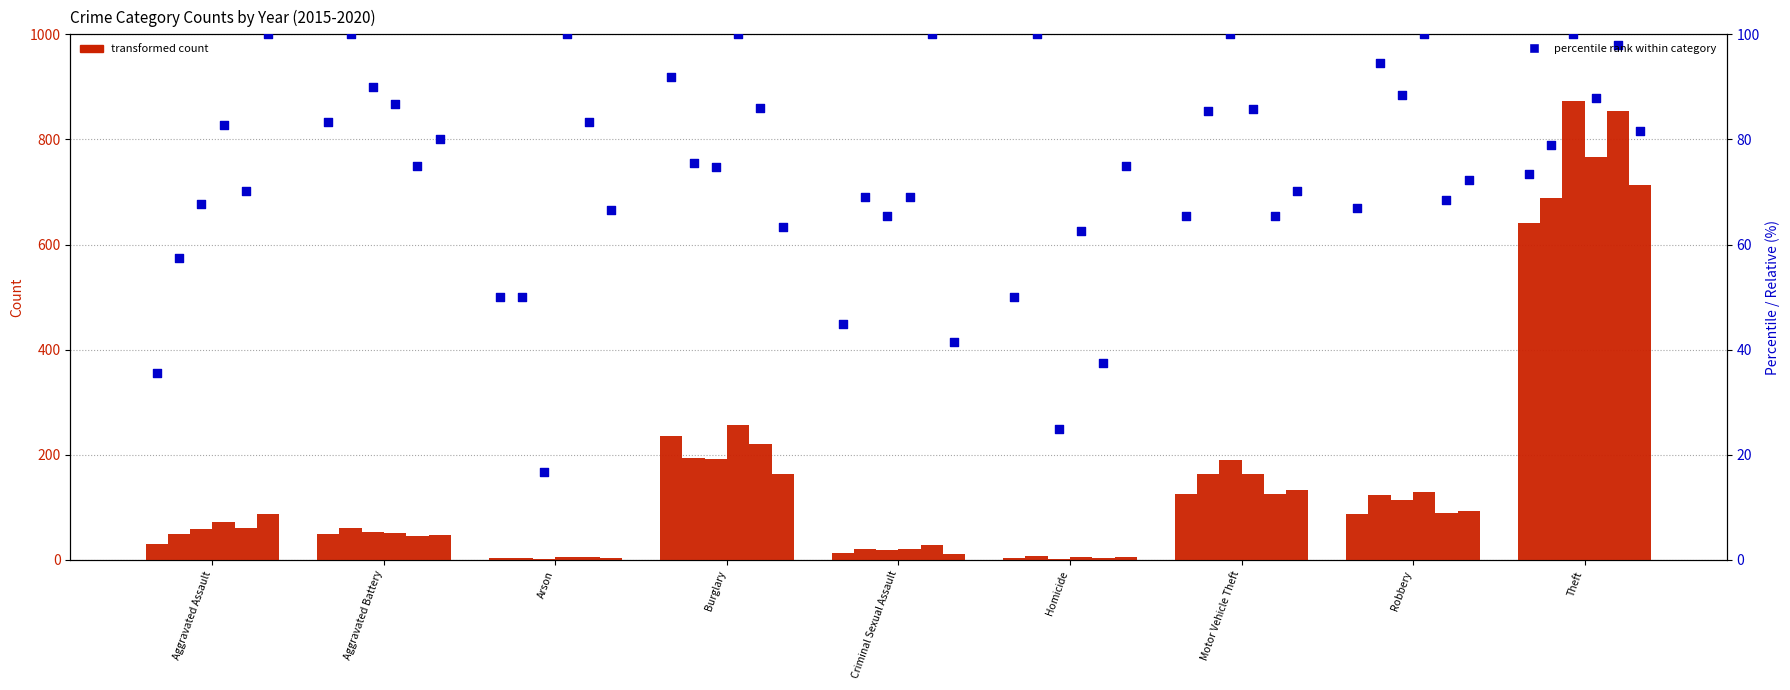

What is the total value across all series at Burglary?

491.4